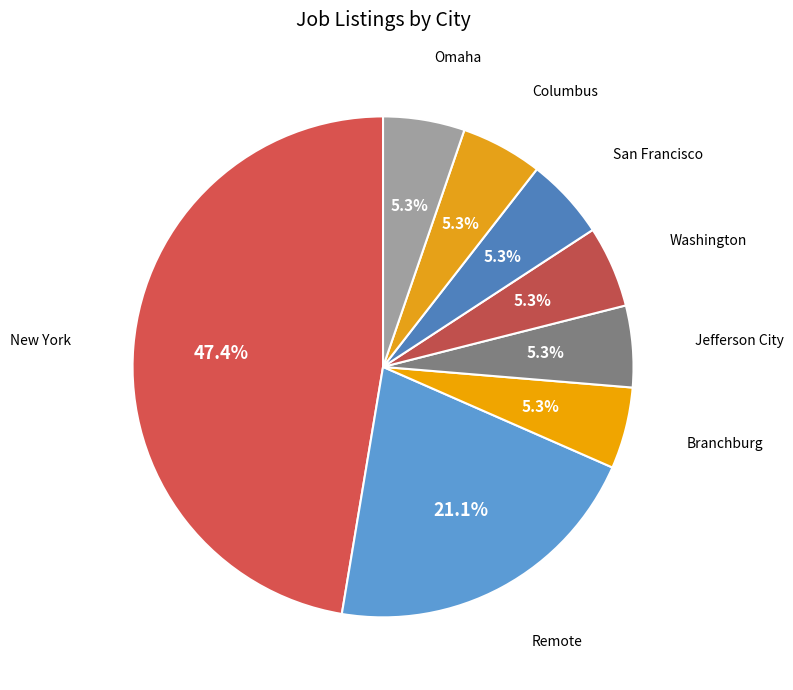

How many segments does this pie chart have?

8